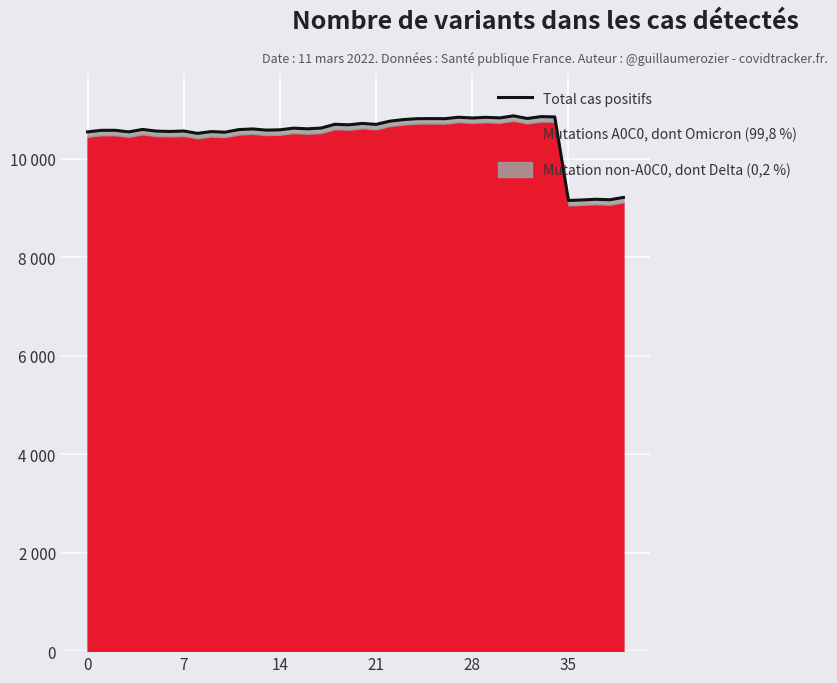

What is the value of the 13th point from the left?

10601